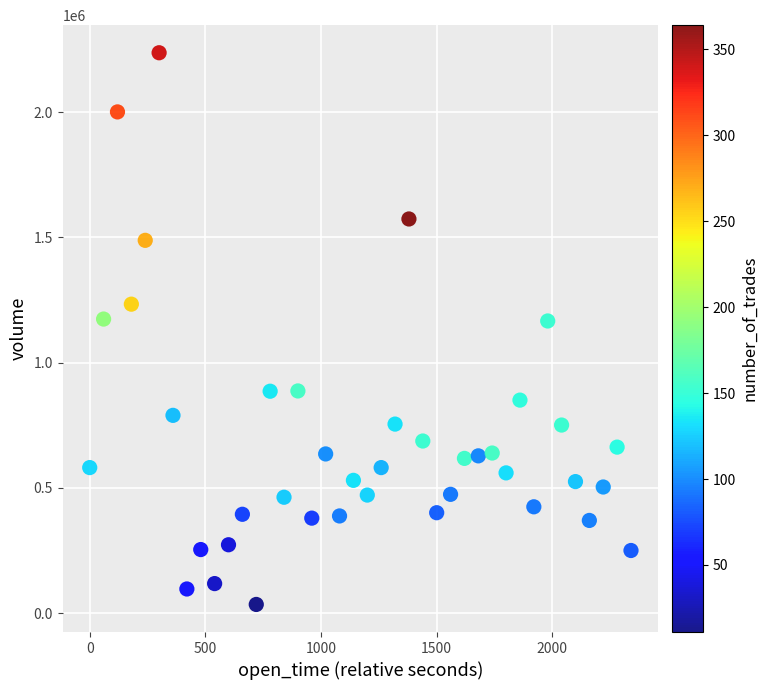

What is the range of X values (max minus min)?

2340